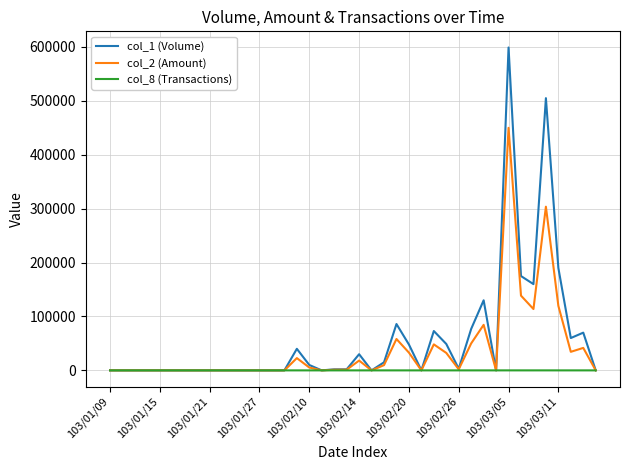

True or false: col_2 (Amount) has more than 0 points higher than both neighbors.

True